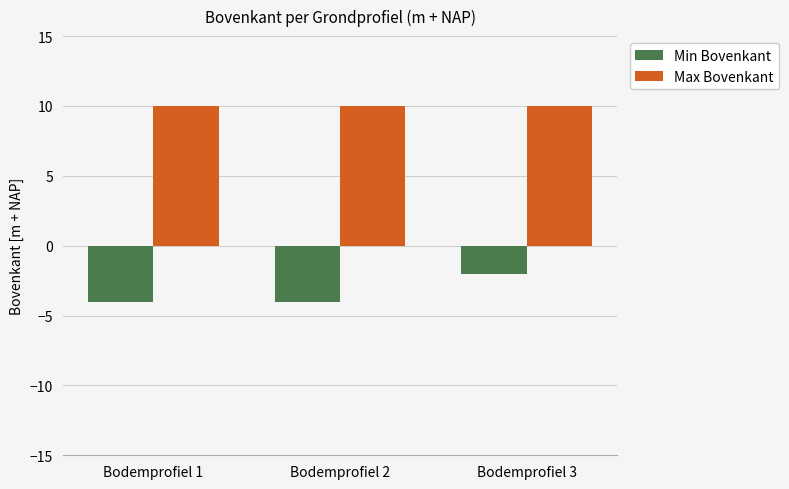

How many Min Bovenkant values are between -4 and -2?

3